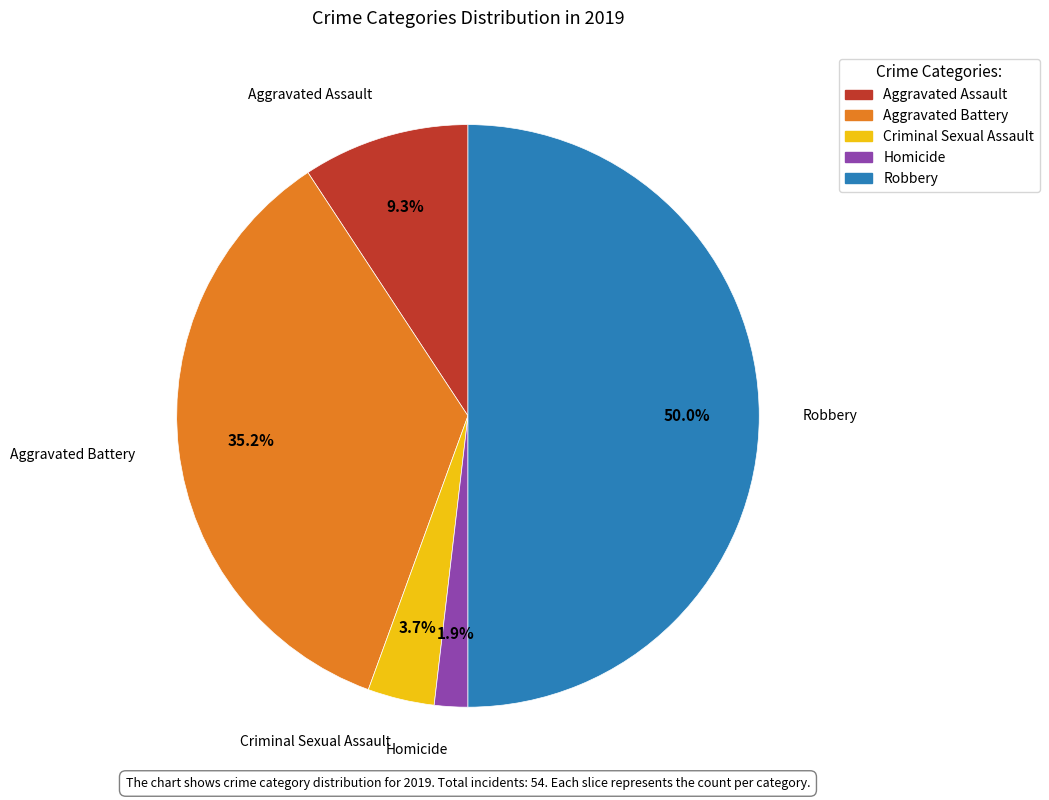

How many slices are in this pie chart?

5